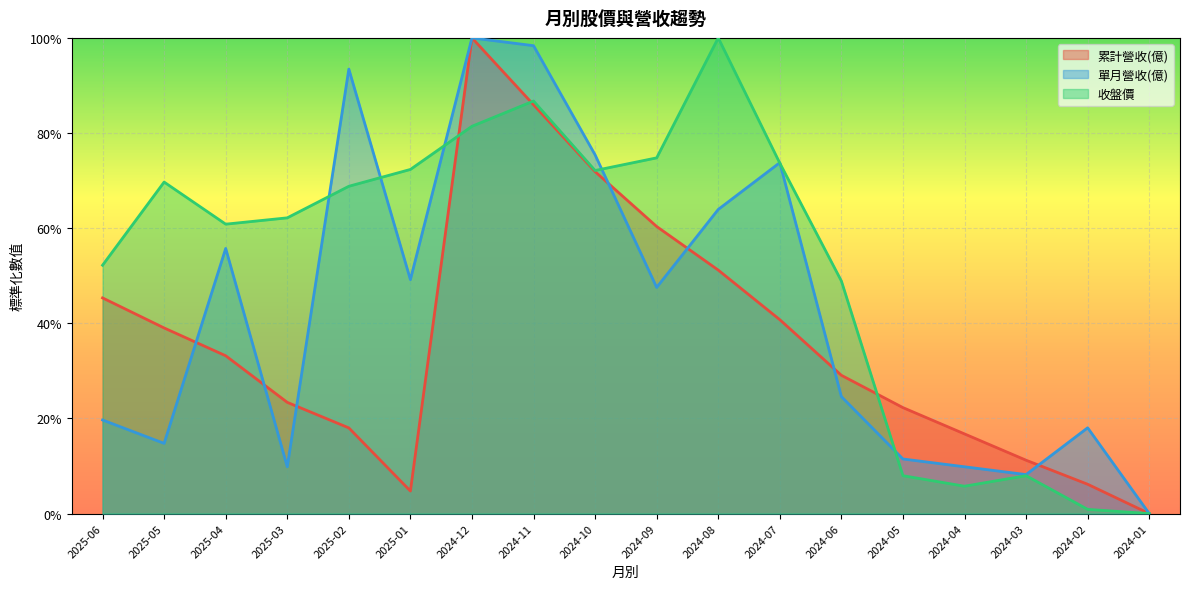

Reading right to left, what are all the values shown in this chart?

累計營收(億): 0.0	0.1	0.1	0.2	0.2	0.3	0.4	0.5	0.6	0.7	0.9	1.0	0.0	0.2	0.2	0.3	0.4	0.5
單月營收(億): 0.0	0.2	0.1	0.1	0.1	0.2	0.7	0.6	0.5	0.8	1.0	1.0	0.5	0.9	0.1	0.6	0.1	0.2
收盤價: 0.0	0.0	0.1	0.1	0.1	0.5	0.7	1.0	0.7	0.7	0.9	0.8	0.7	0.7	0.6	0.6	0.7	0.5